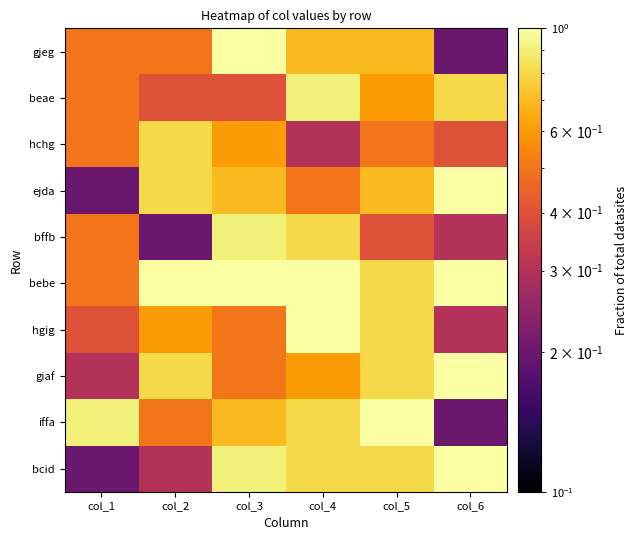

How many data points does each series have?

6